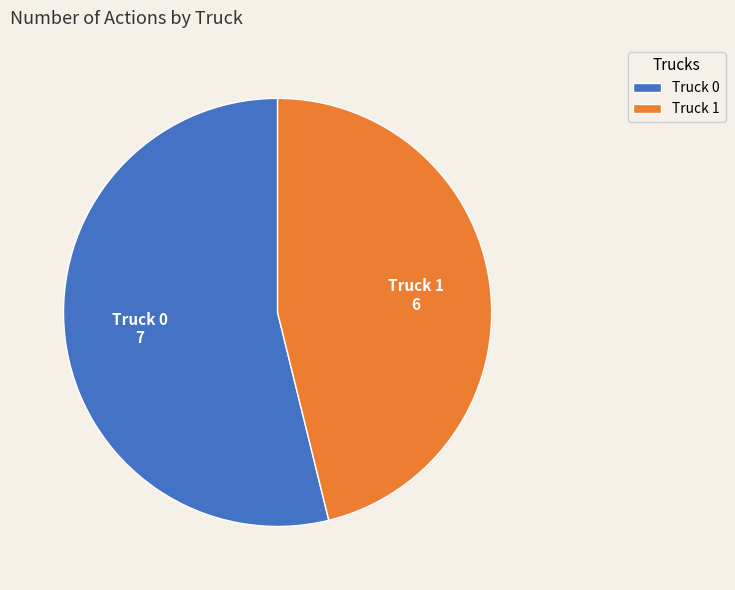

Do Truck 1 and Truck 0 together represent more than half of the pie?

Yes